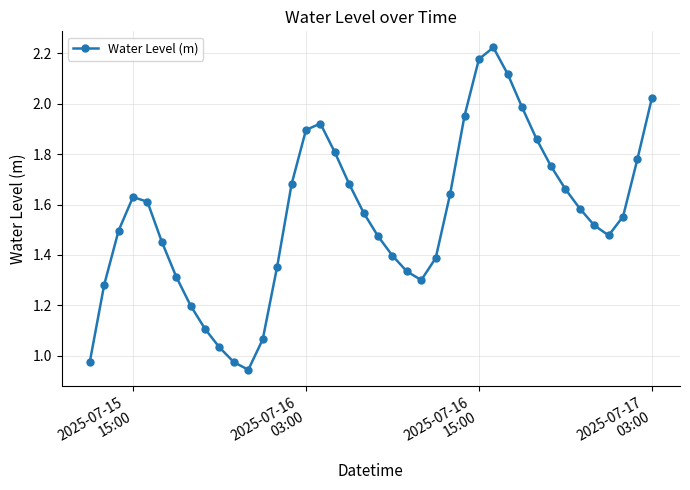

How many interior local peaks (higher than both neighbors) does the data have?

3